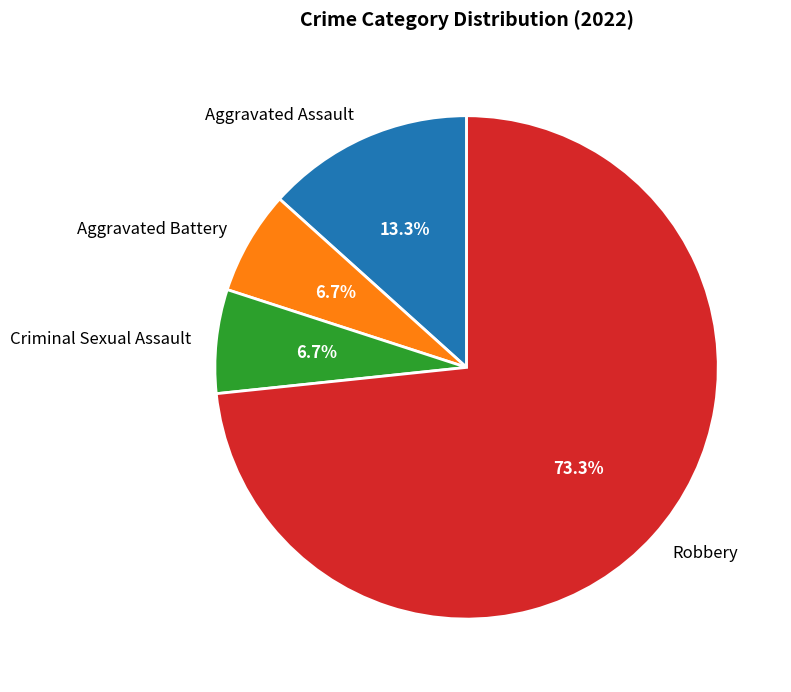

To the nearest percent, what is the average slice percentage?

25%